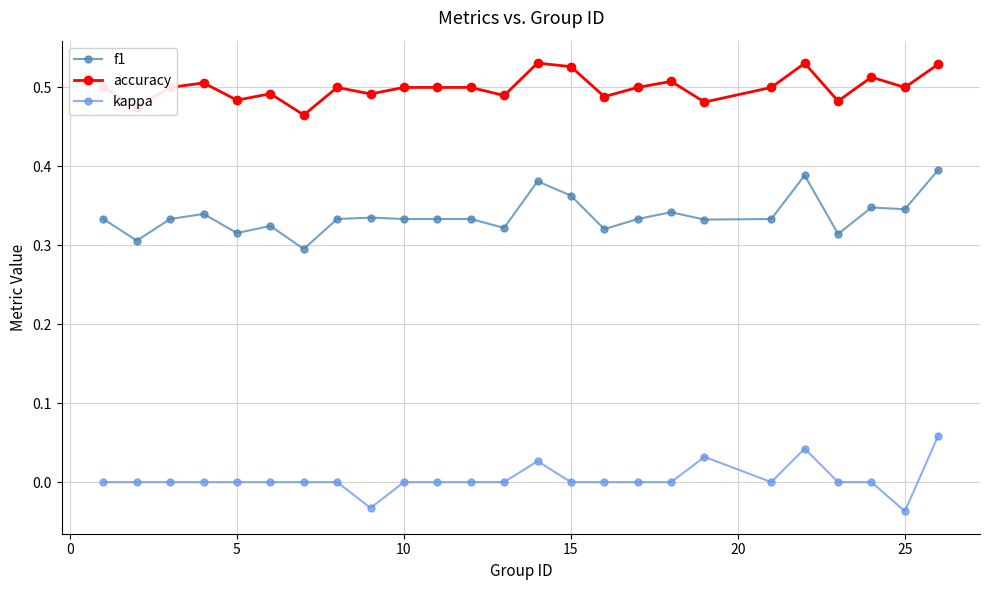

What is the sum of all f1 values?

8.4